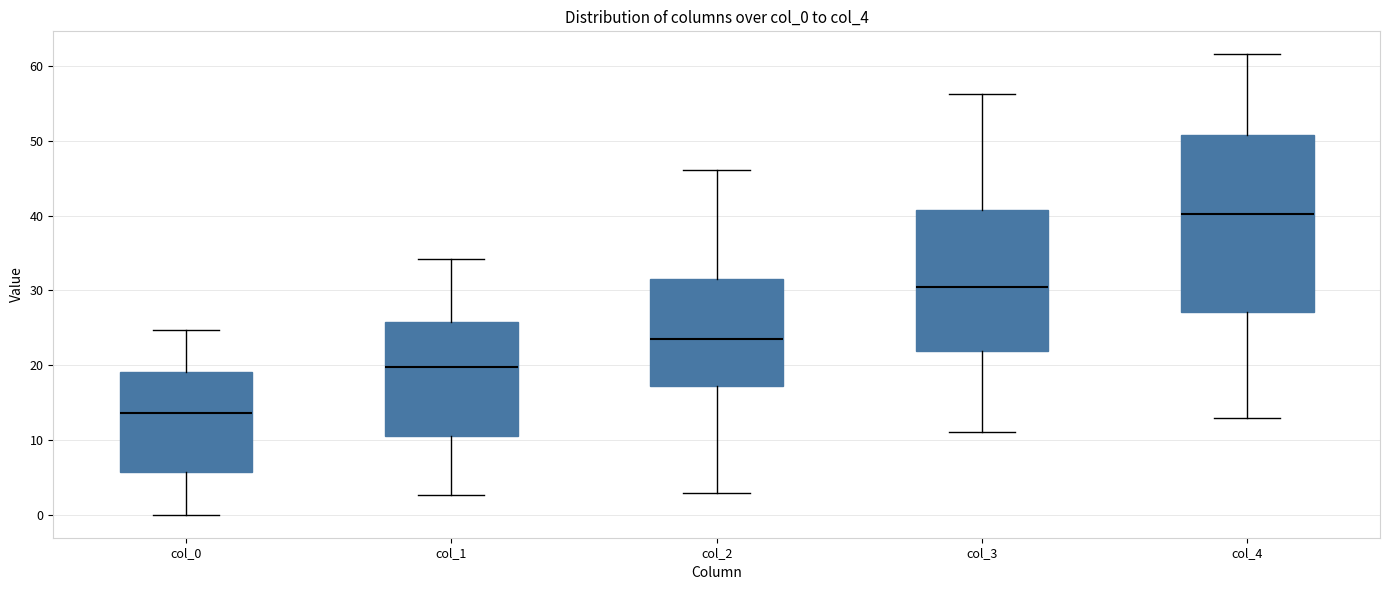

Which box has the highest median line?

col_4